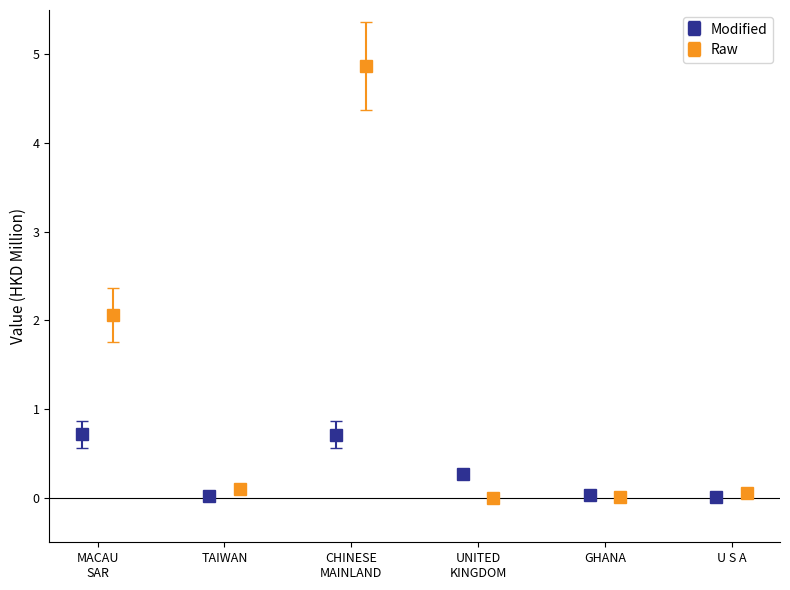

True or false: Raw has more than 0 points higher than both neighbors.

True